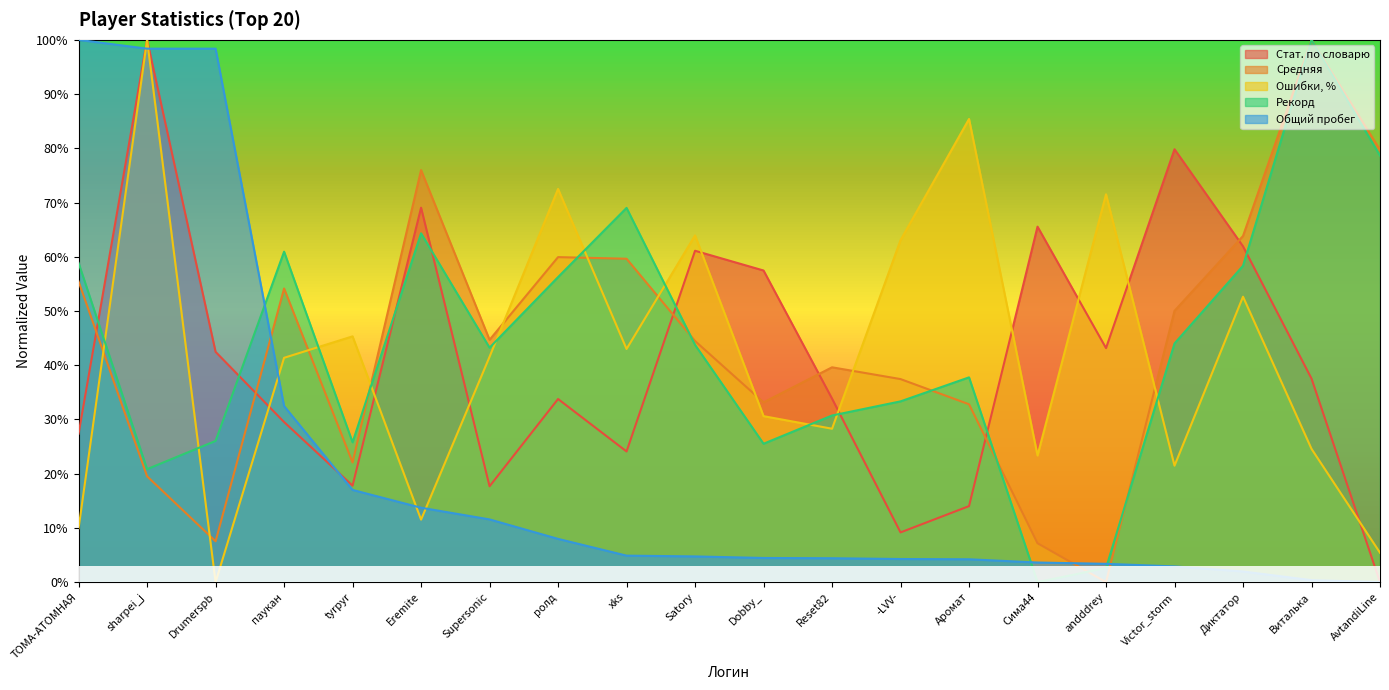

Reading left to right, transcribe all the data shown in this chart.

Стат. по словарю: 27.4	100.0	42.5	29.5	17.8	69.0	17.7	33.8	24.1	61.1	57.5	33.8	9.2	14.0	65.5	43.2	79.8	61.9	37.5	0.0
Средняя: 55.4	19.5	7.5	54.1	22.1	76.0	44.7	59.9	59.6	44.5	33.2	39.6	37.4	32.8	7.2	0.0	50.0	63.8	100.0	79.7
Ошибки, %: 9.9	100.0	0.0	41.4	45.3	11.5	41.6	72.5	43.0	63.9	30.6	28.3	63.1	85.4	23.4	71.5	21.5	52.6	24.6	5.4
Рекорд: 58.9	20.8	26.0	60.9	25.8	64.3	43.2	56.2	69.0	43.8	25.5	30.7	33.3	37.8	0.0	2.6	44.0	58.3	100.0	78.6
Общий пробег: 100.0	98.4	98.4	32.5	17.0	13.7	11.6	8.0	4.9	4.7	4.5	4.4	4.3	4.2	3.6	3.4	2.9	2.0	0.4	0.0